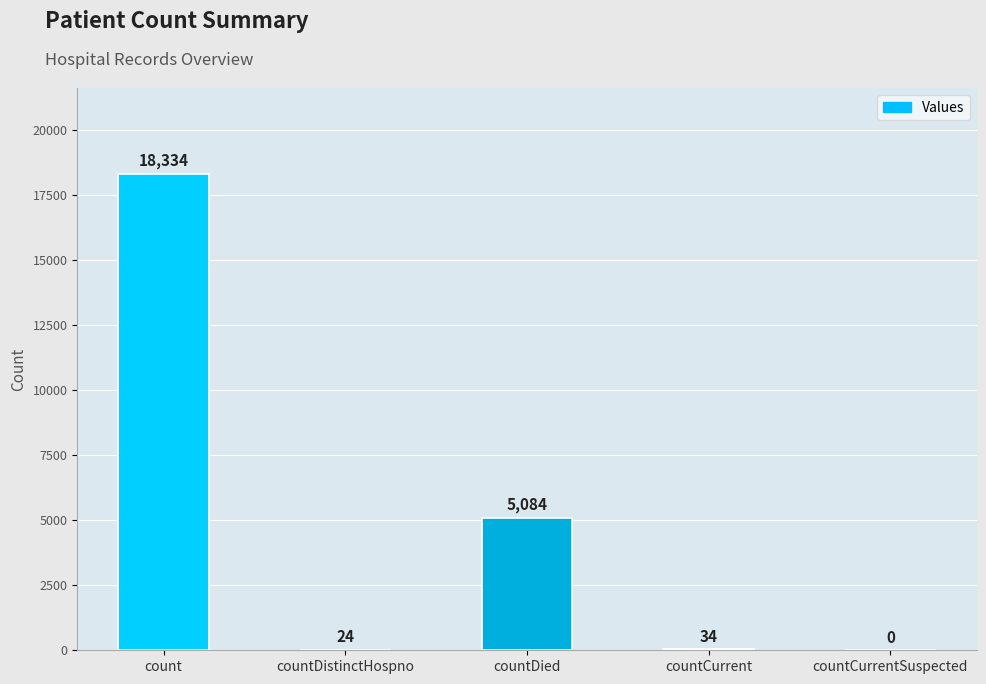

What is the sum of the values at countCurrent and countCurrentSuspected?

34